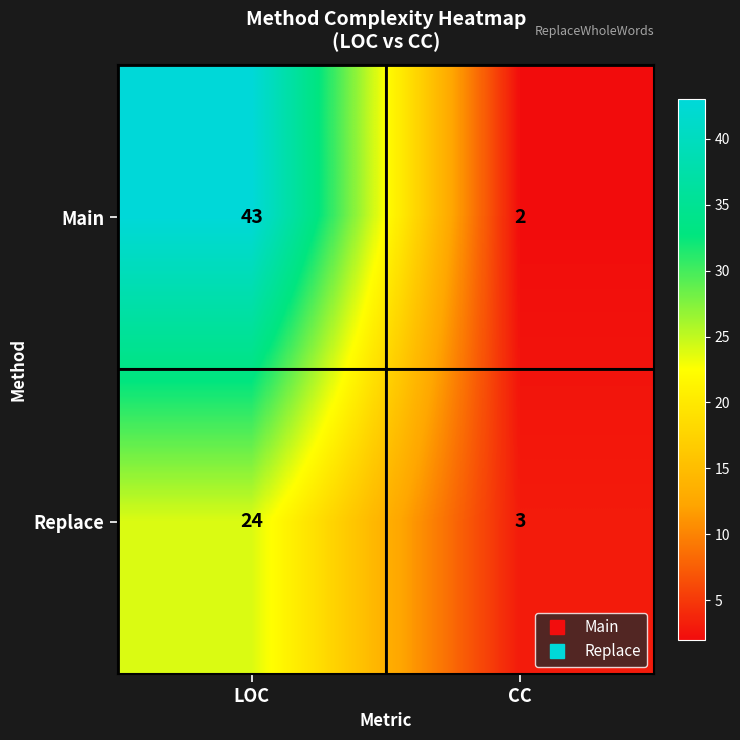

Rank the series by their maximum value, from highest to lowest.

Main, Replace